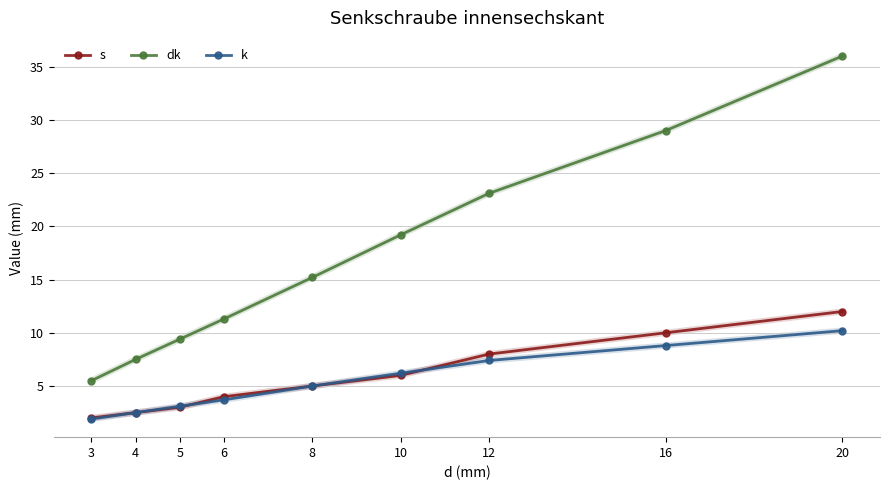

True or false: dk and k intersect in this chart.

False